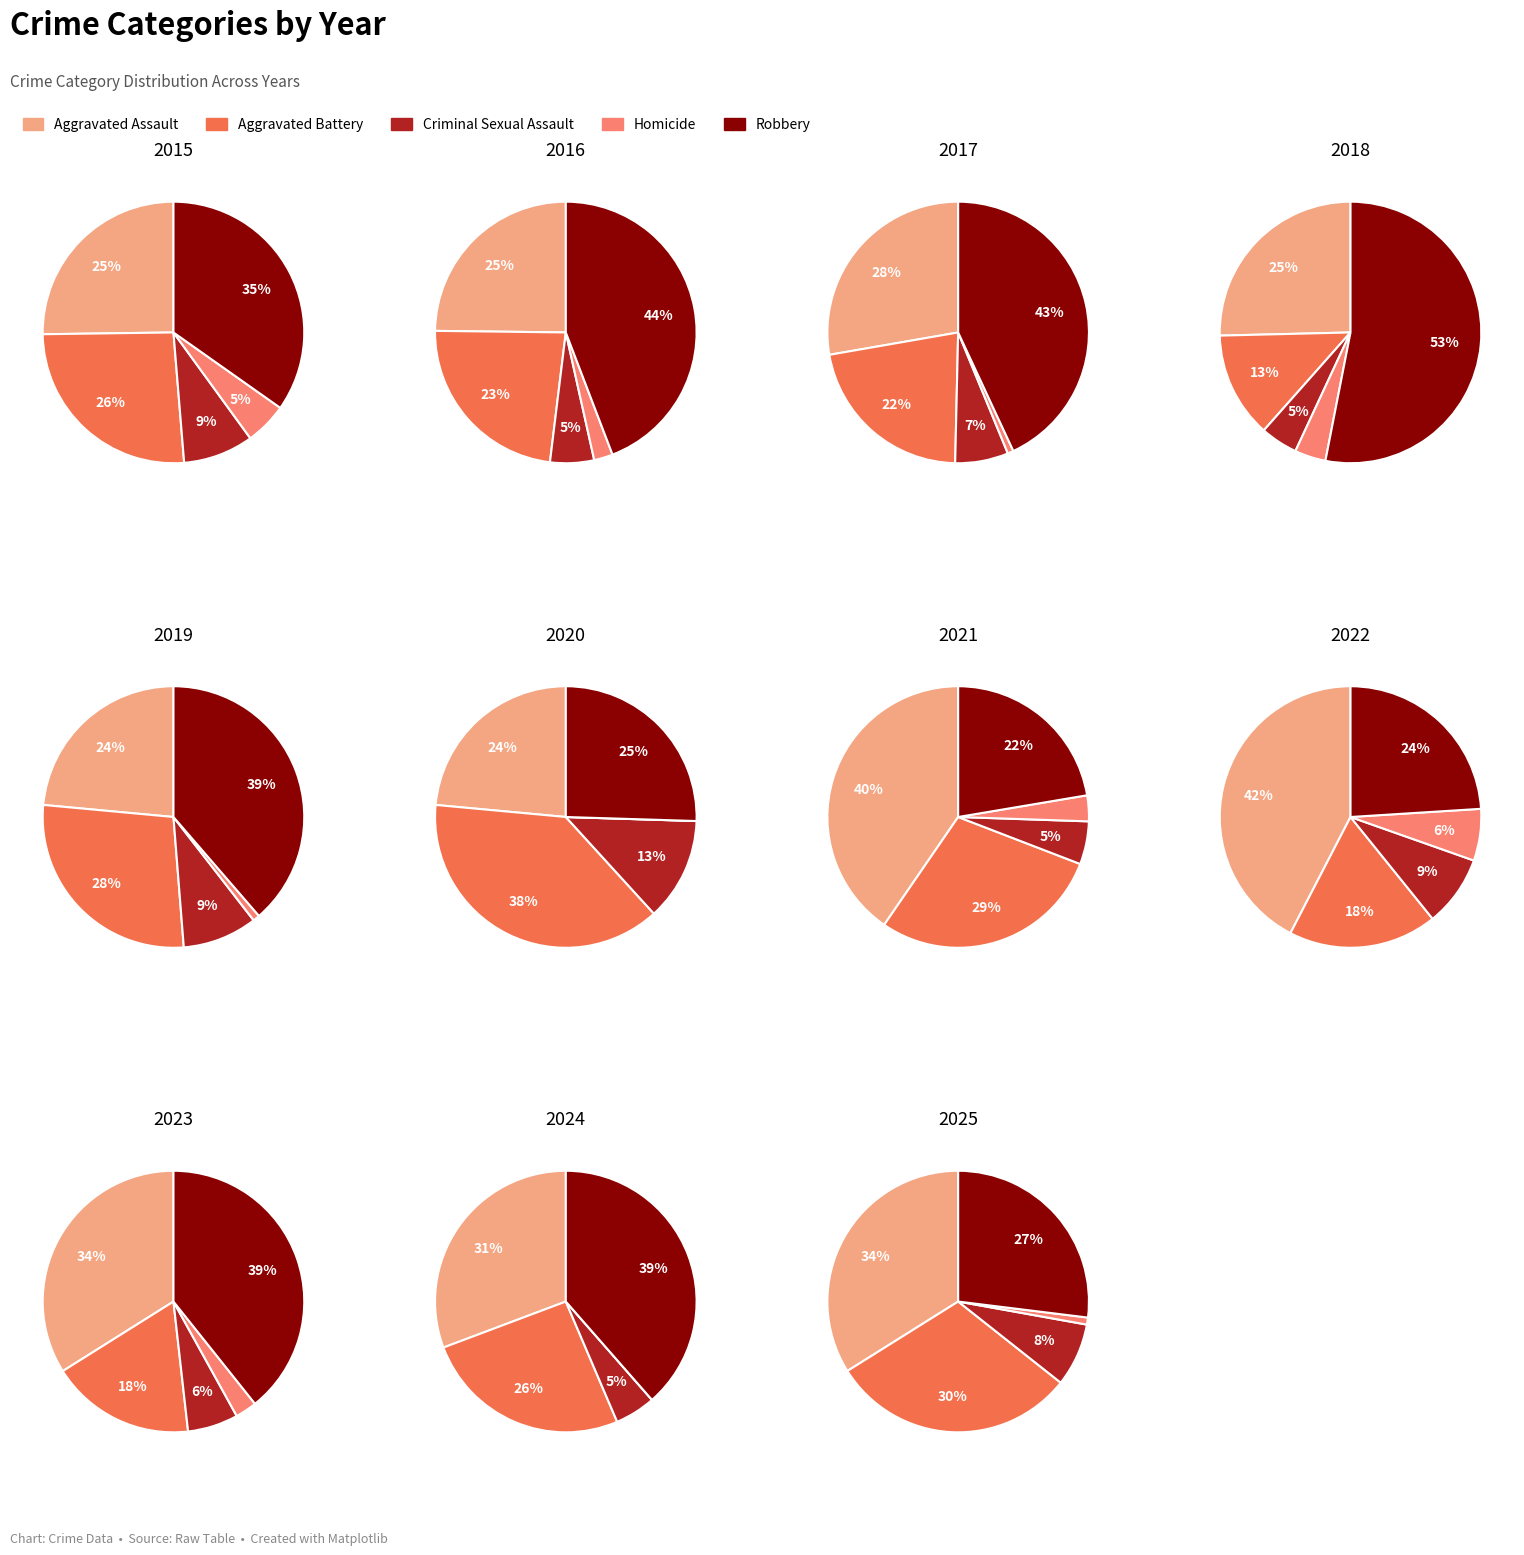

To the nearest percent, what percentage of the pie is 2019?

3%